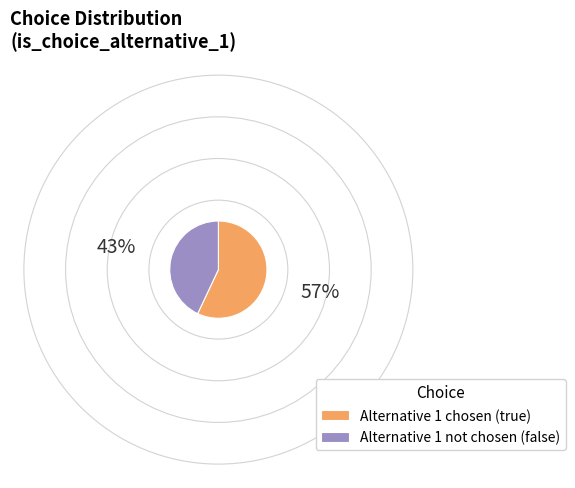

Which slice is the smallest?

Alternative 1 not chosen (false)